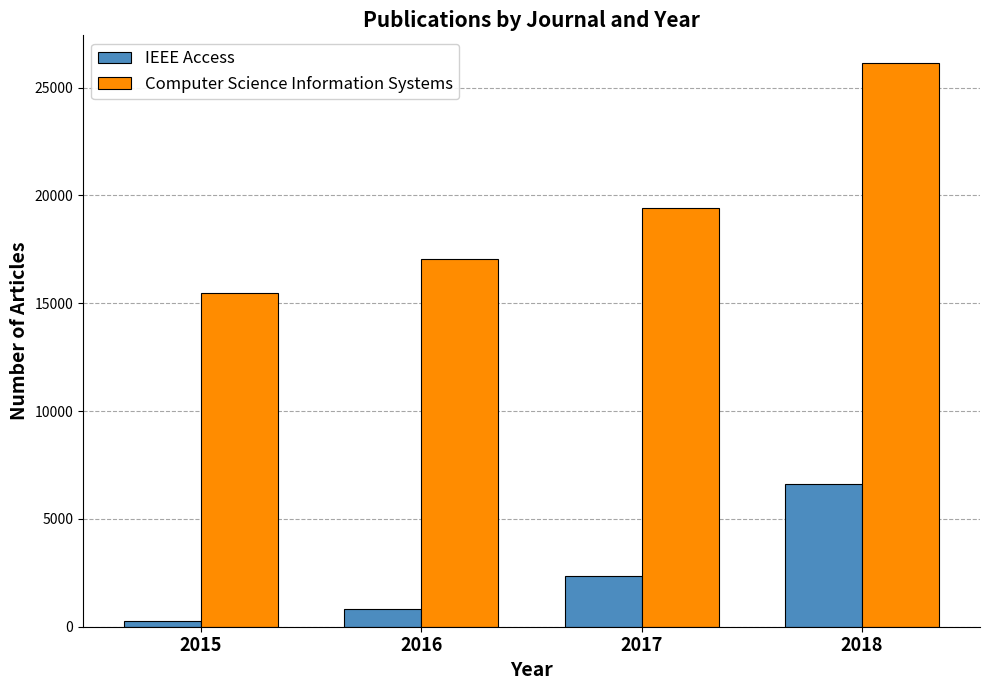

Reading left to right, transcribe all the data shown in this chart.

IEEE Access: 249	820	2341	6619
Computer Science Information Systems: 15486	17040	19410	26121